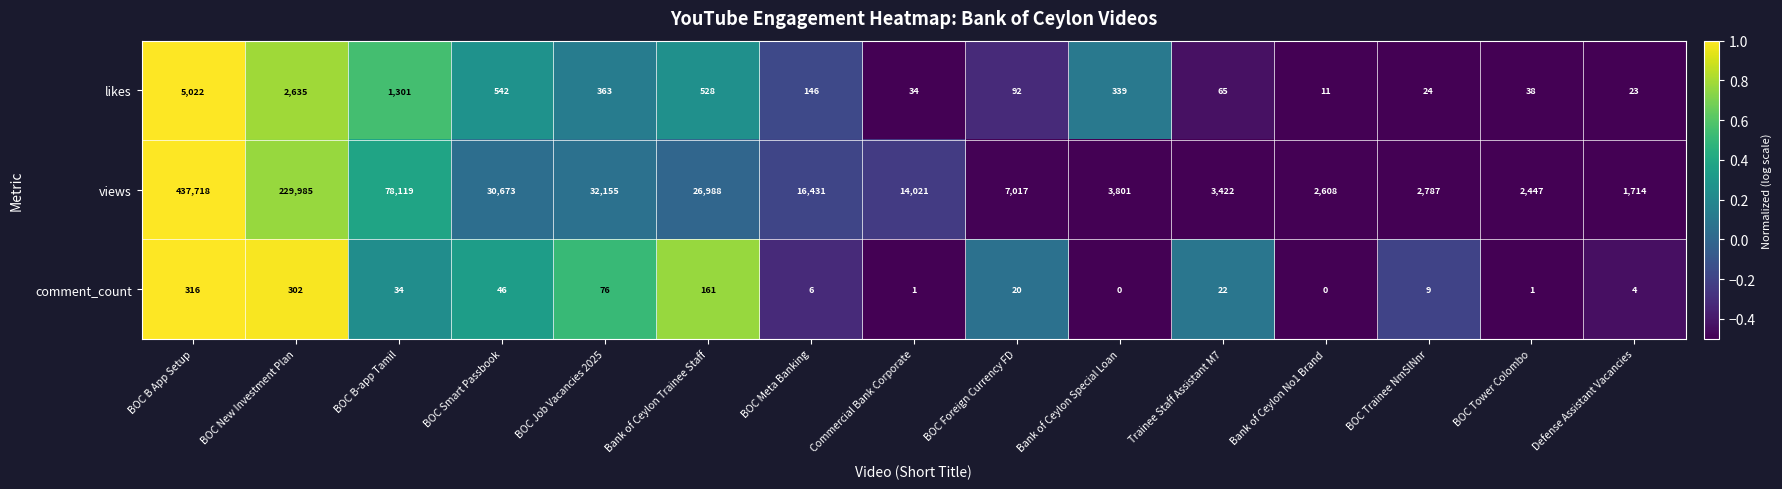

Where is comment_count nearest to the value 158?

Bank of Ceylon Trainee Staff